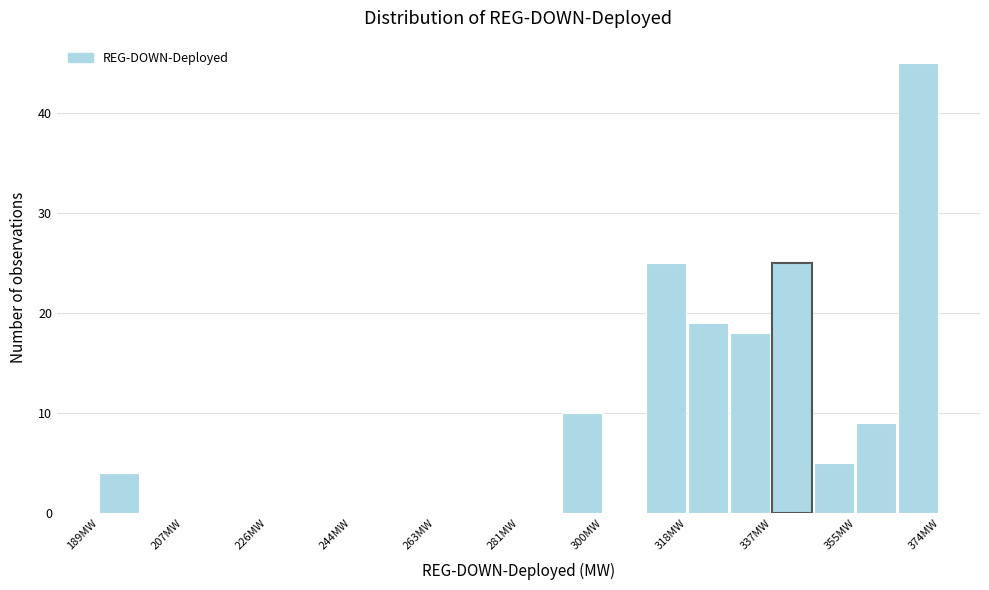

How tall is the bar that spans 328 to 338 on the x-axis? Neither the bar edges nor the heights are printed on the chart, so give them approximately, as read against the axes.

18